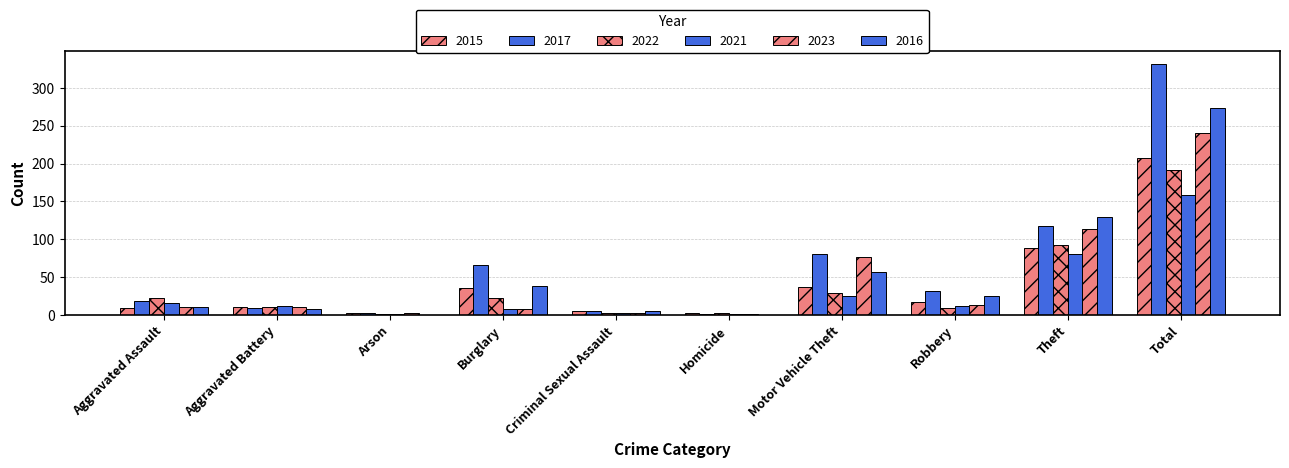

How many groups of bars are there?

10